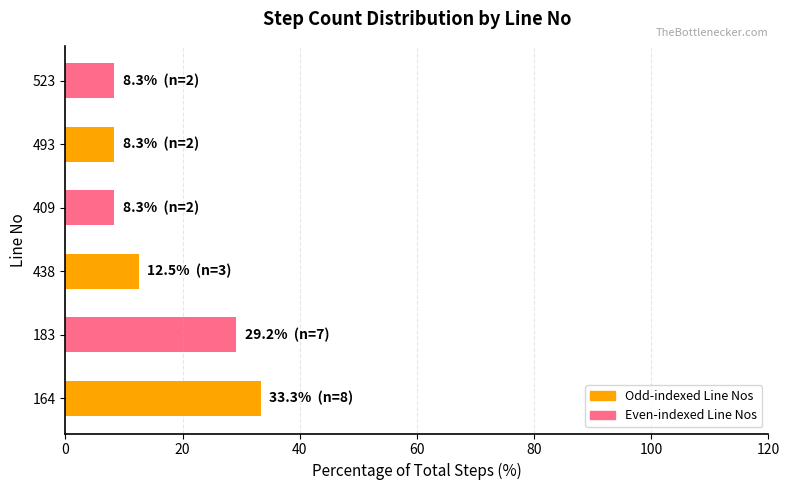

Reading top to bottom, list all the values displayed in this chart.

523=8.3	493=8.3	409=8.3	438=12.5	183=29.2	164=33.3